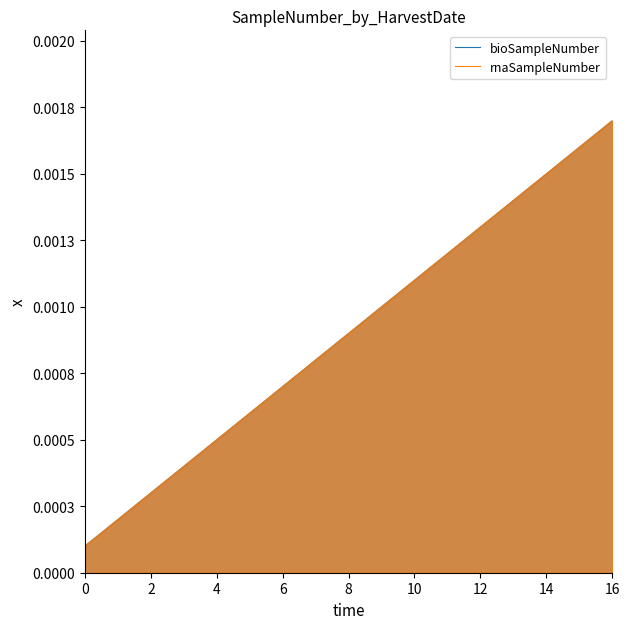

Does the chart display data point markers on the line(s)?

No